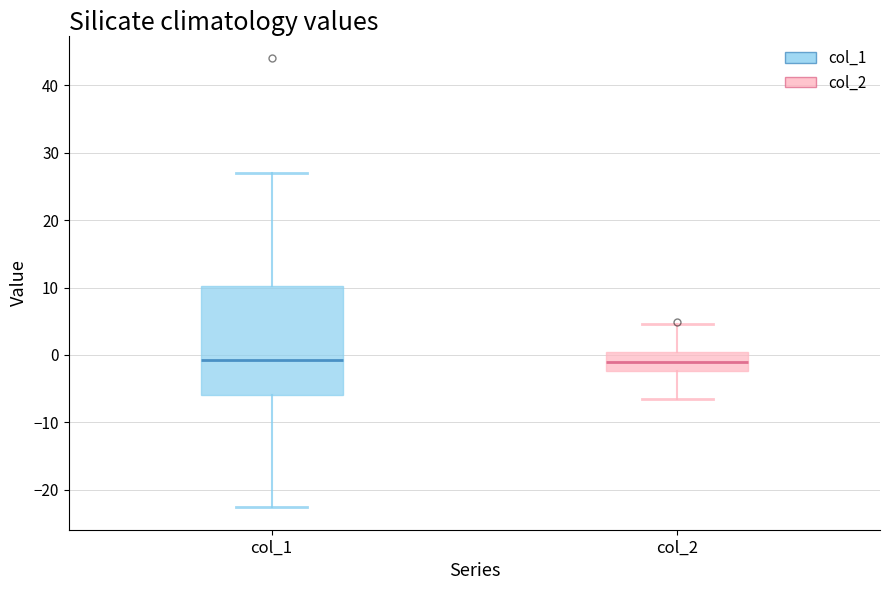

Where does the median line of the box for col_2 sit on the y-axis? The values are not printed on the chart, so give them approximately, as read against the axis.

-1